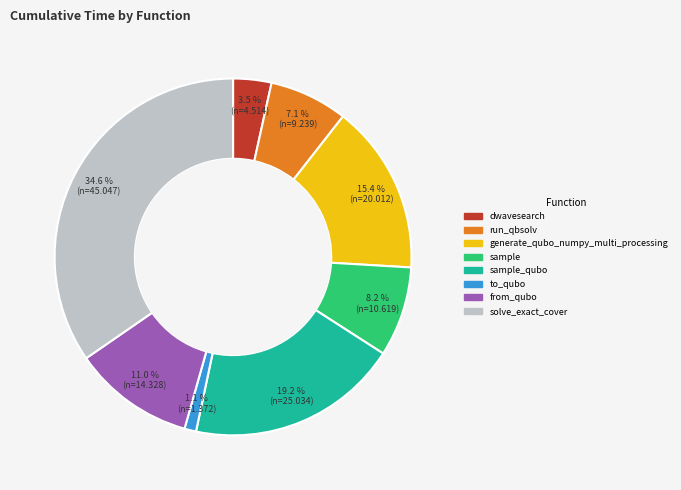

Is there any slice that represents more than half of the pie?

No